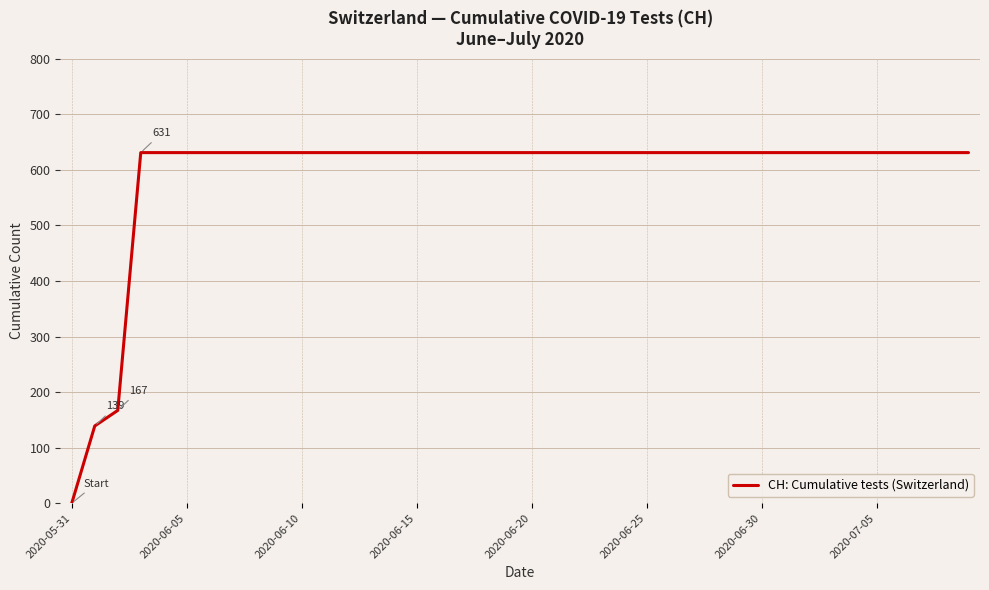

How many lines are shown in the chart?

1